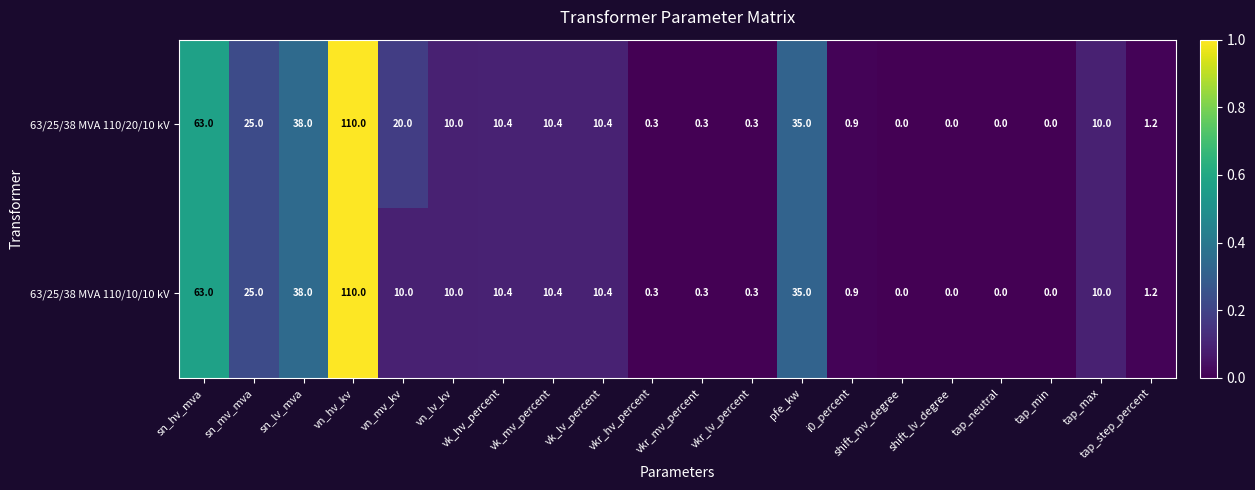

Rank the series by their average value, from highest to lowest.

63/25/38 MVA 110/20/10 kV, 63/25/38 MVA 110/10/10 kV